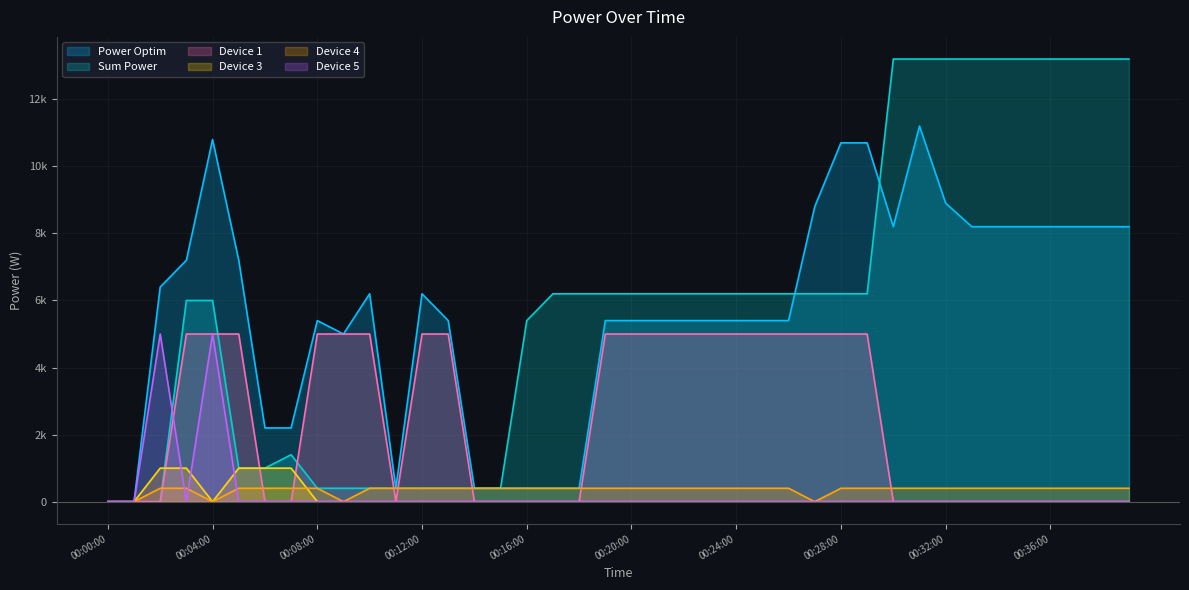

What is the label of the 13th point from the right?

00:27:00